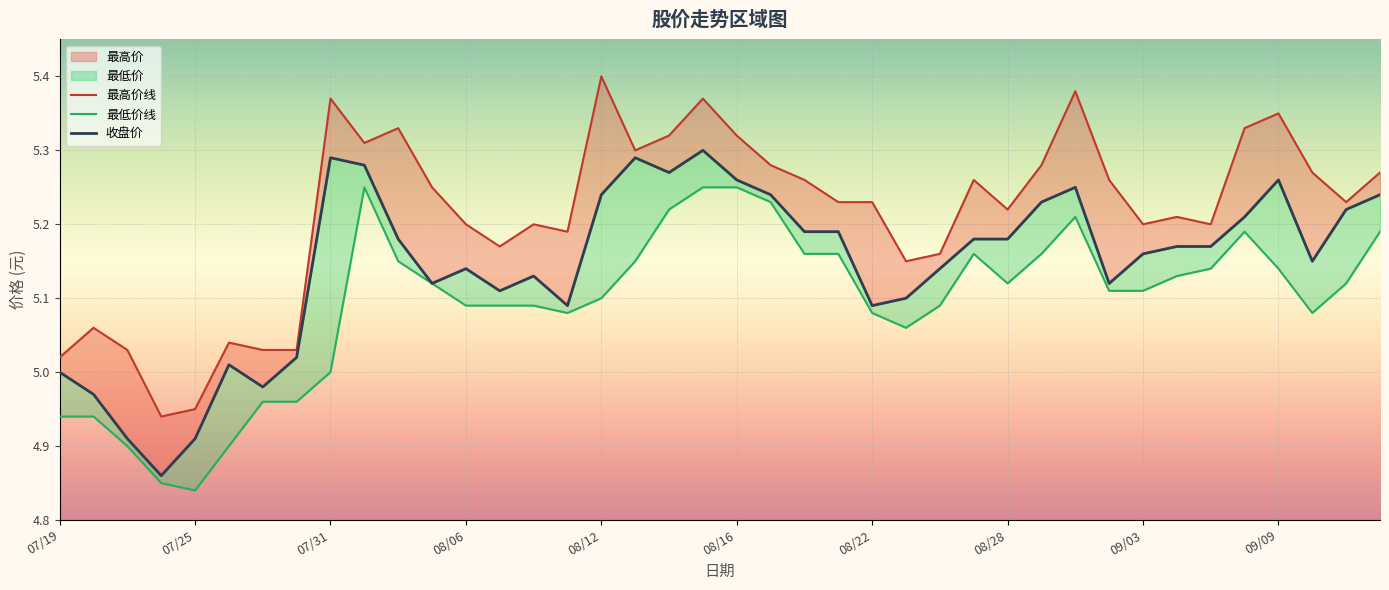

At which category is the sum across all series the highest?

19